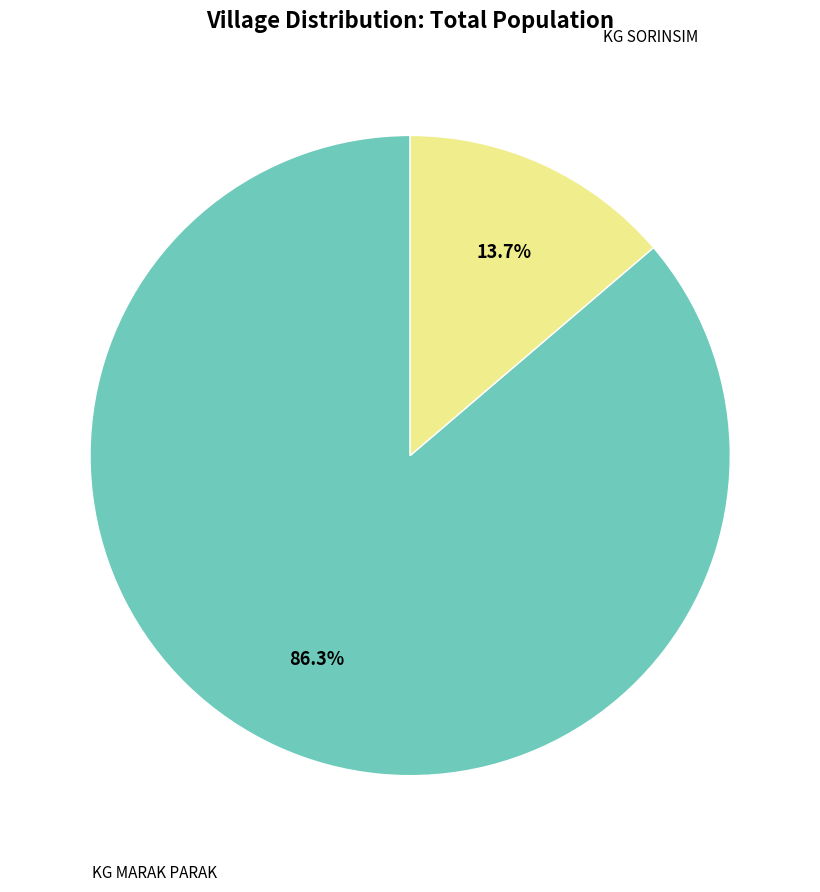

How many segments does this pie chart have?

2